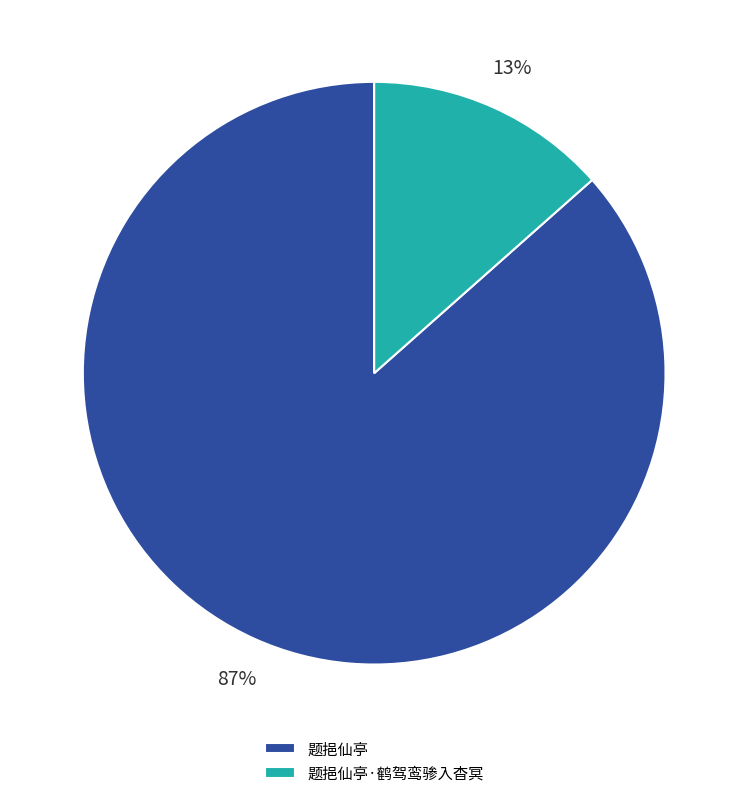

Is the sum of 题挹仙亭 and 题挹仙亭·鹤驾鸾骖入杳冥 greater than half?

Yes